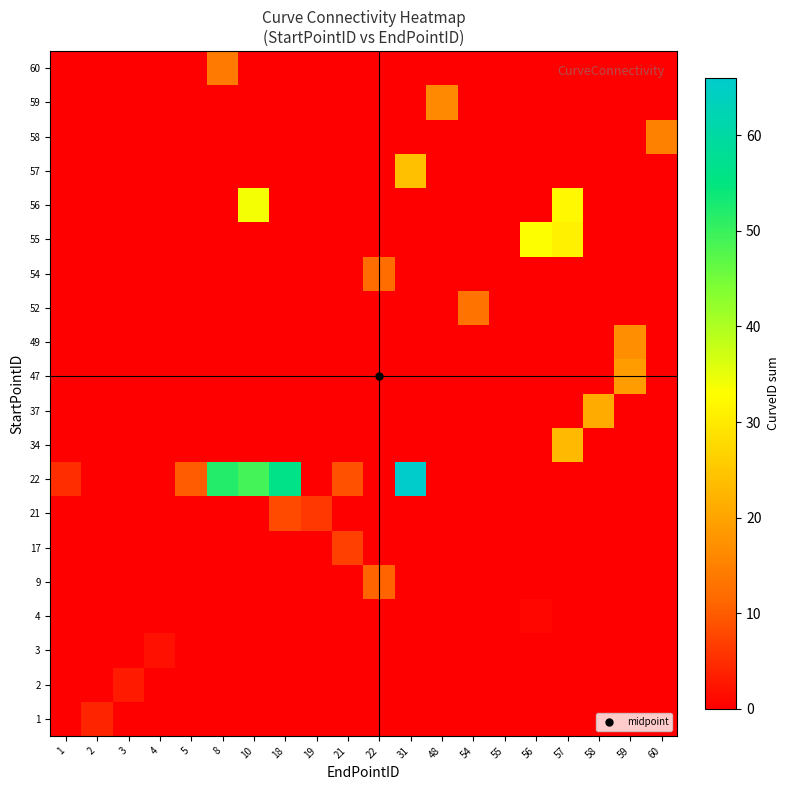

What is the difference between the highest and lowest values at 8?

52